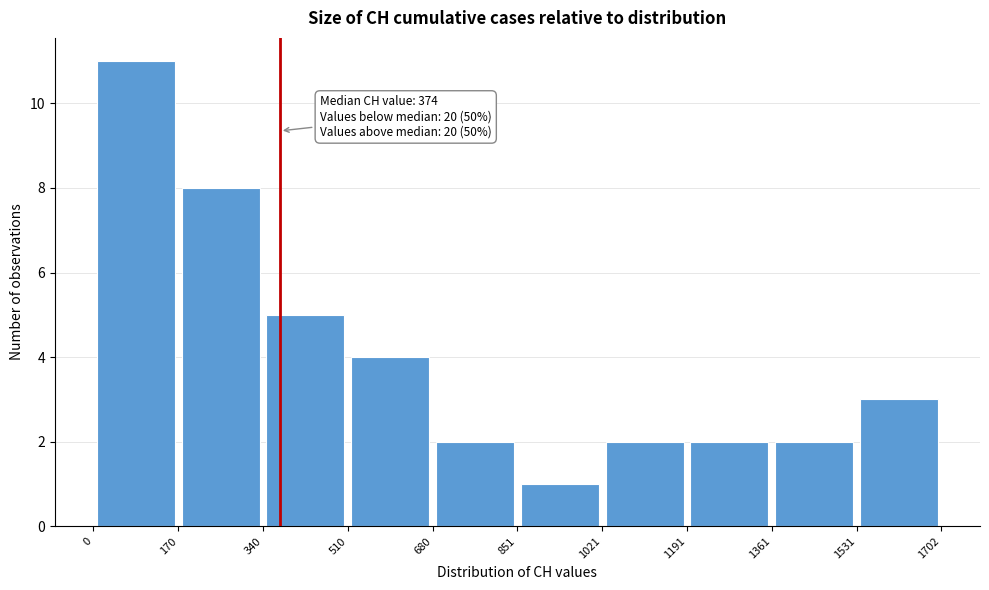

Which range on the x-axis has the tallest bar?

0 to 170